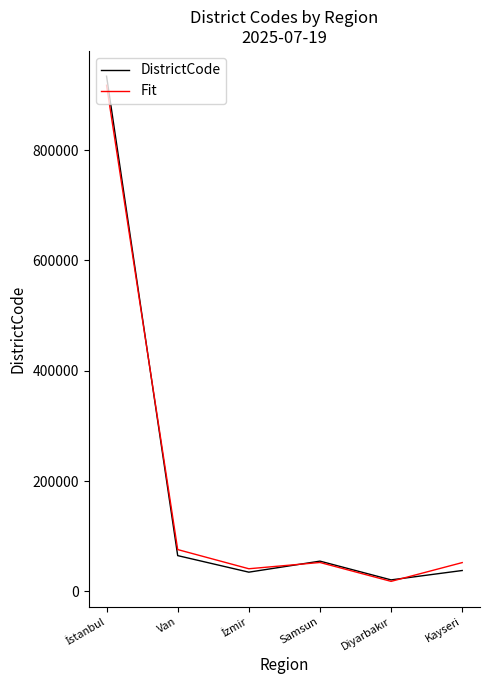

Which series has the largest range (max minus min)?

DistrictCode